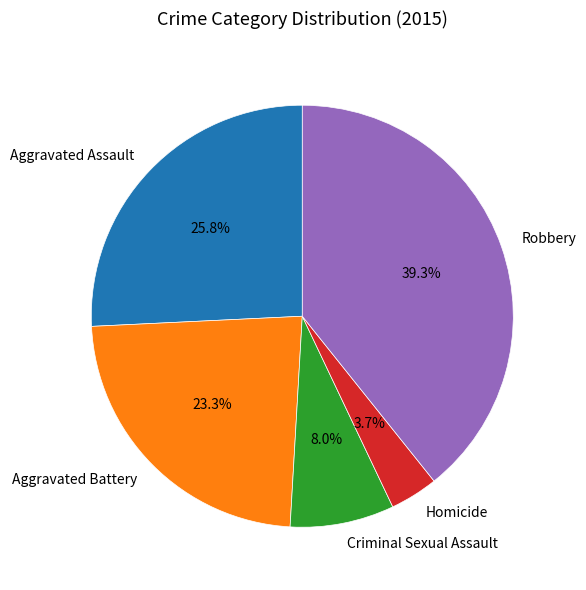

To the nearest percent, what is the difference between the largest and smallest slice percentages?

36%